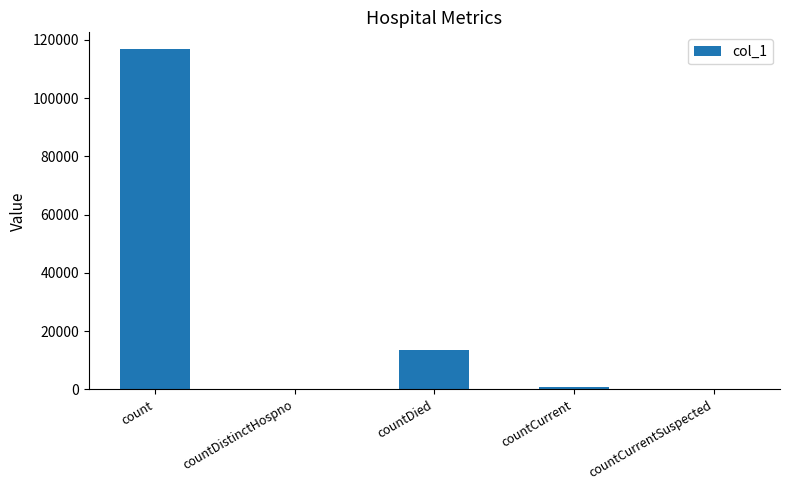

Which category has the highest value across all series?

count